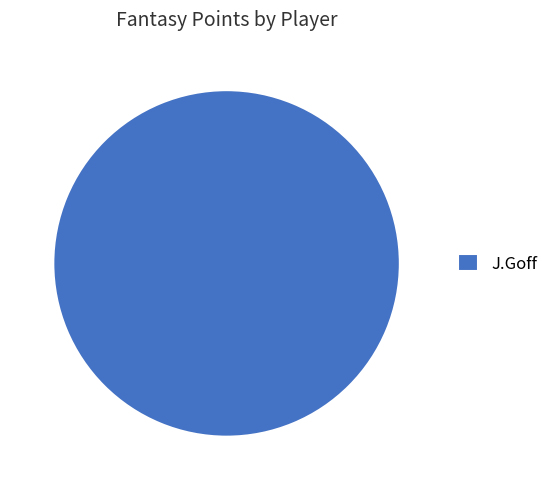

Does J.Goff account for over 50% of the chart?

Yes